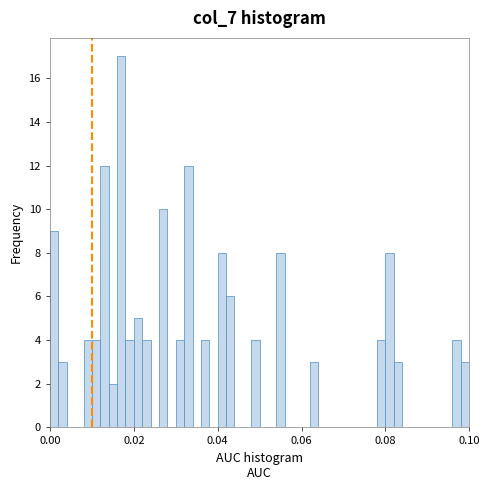

Read against the x-axis, roughly where is the centre of the tallest bar?

0.018